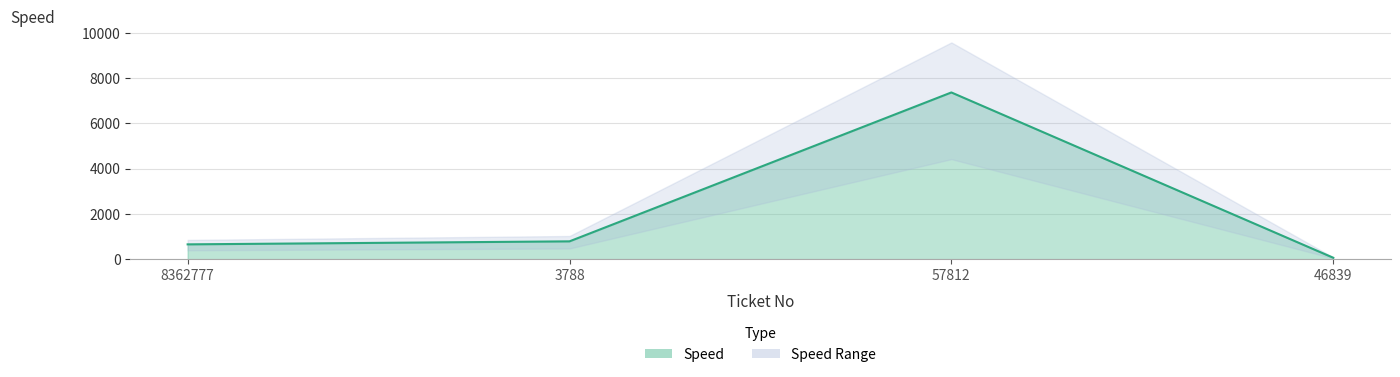

List the labels in order of value, largest first.

57812, 3788, 8362777, 46839